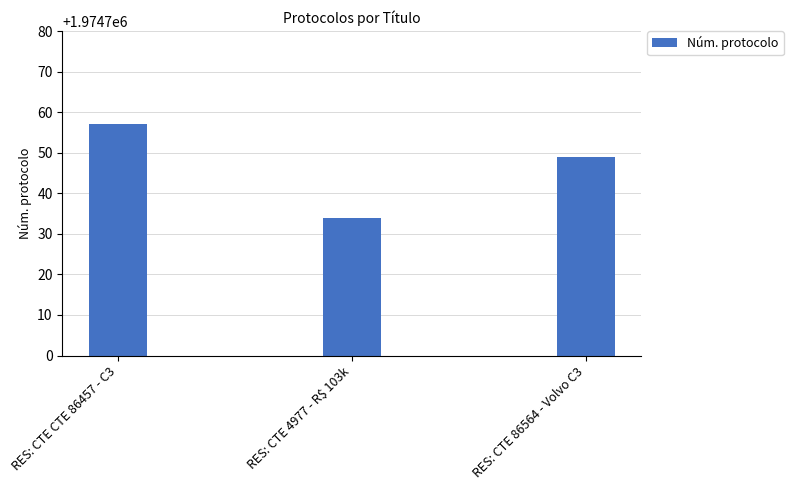

List the labels in order of value, largest first.

RES: CTE CTE 86457 - C3, RES: CTE 86564 - Volvo C3, RES: CTE 4977 - R$ 103k